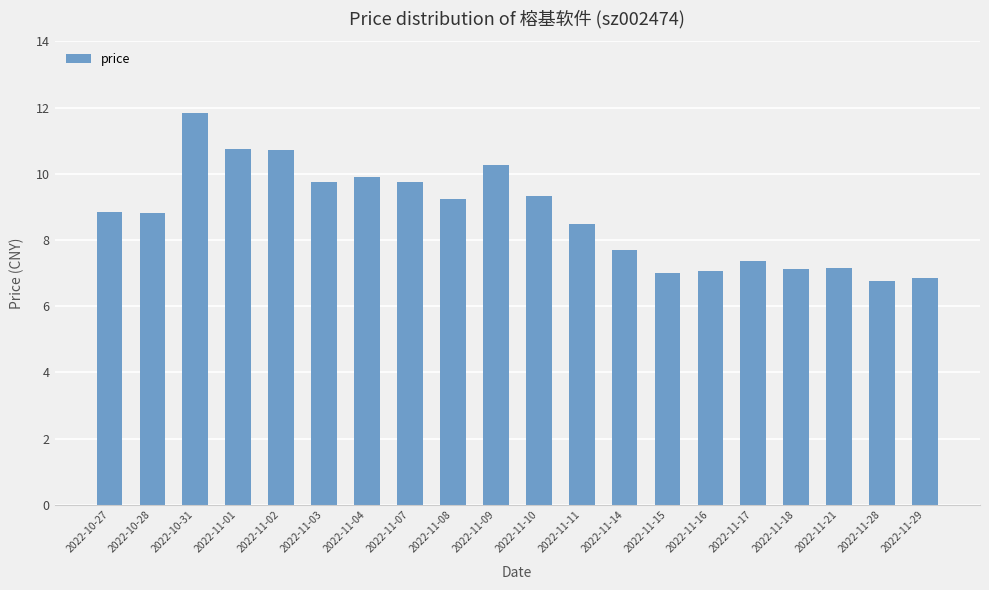

What is the sum of all values?

174.6